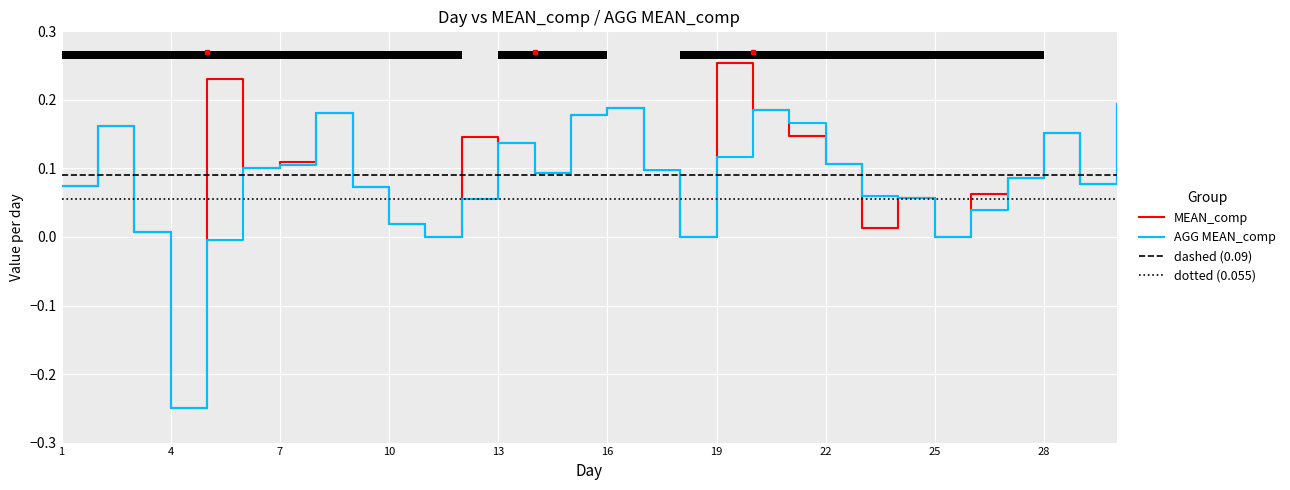

At which label does MEAN_comp first exceed 0?

1